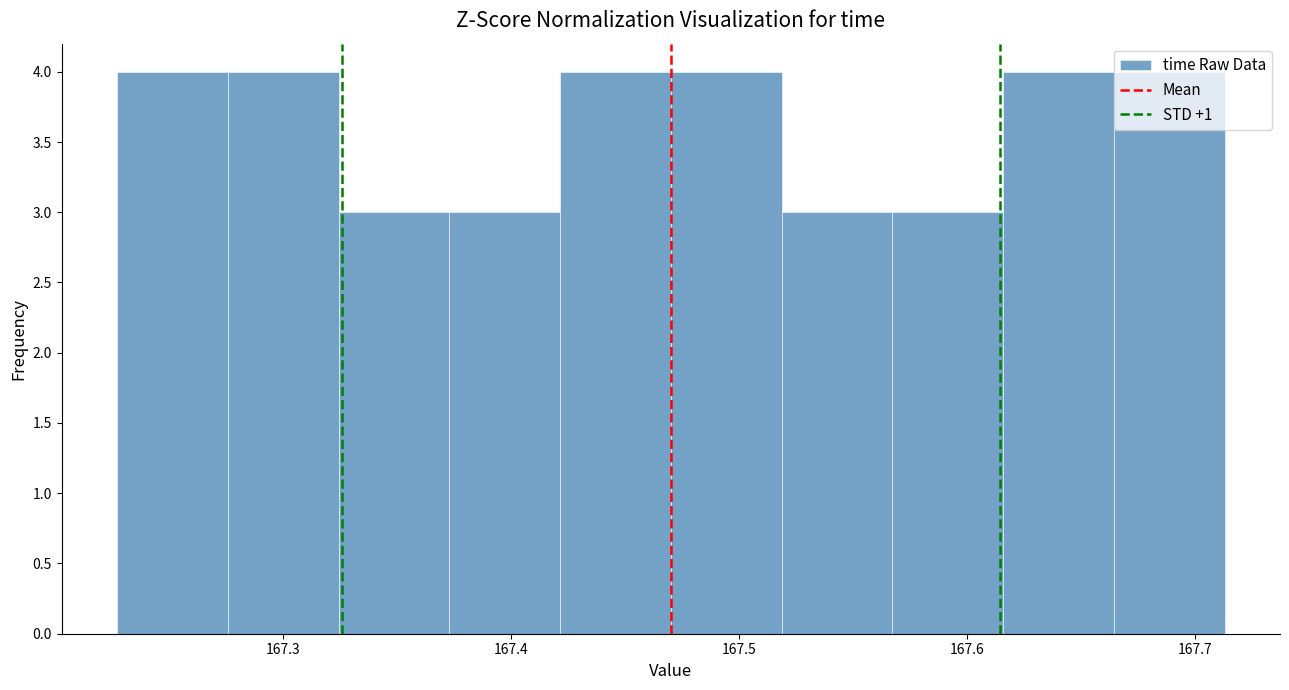

Reading left to right, transcribe this chart: for each bar, give the range it covers on the x-axis and its height. Neither the bar edges nor the heights are printed on the chart, so give them approximately, as read against the axes.

167.23 to 167.28: 4
167.28 to 167.32: 4
167.32 to 167.37: 3
167.37 to 167.42: 3
167.42 to 167.47: 4
167.47 to 167.52: 4
167.52 to 167.57: 3
167.57 to 167.62: 3
167.62 to 167.66: 4
167.66 to 167.71: 4